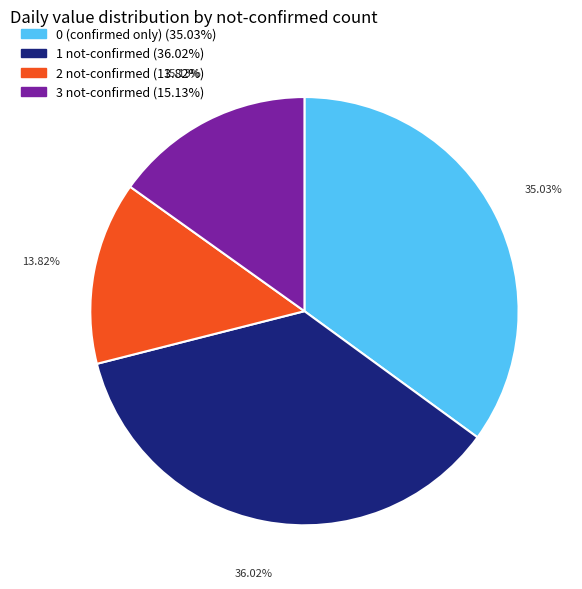

How many slices are in this pie chart?

4